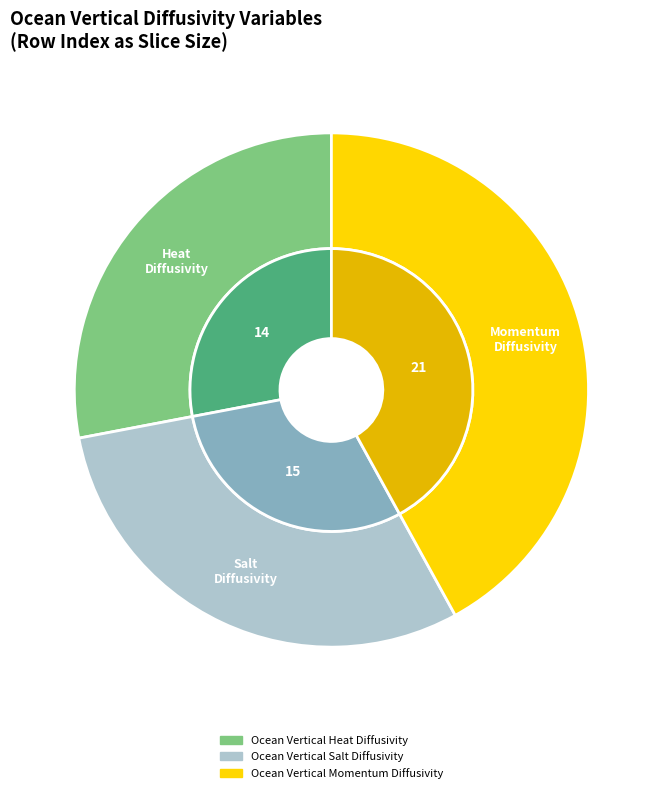

Combined, what portion of the pie is Ocean Vertical Momentum Diffusivity and Ocean Vertical Salt Diffusivity?

72.0%